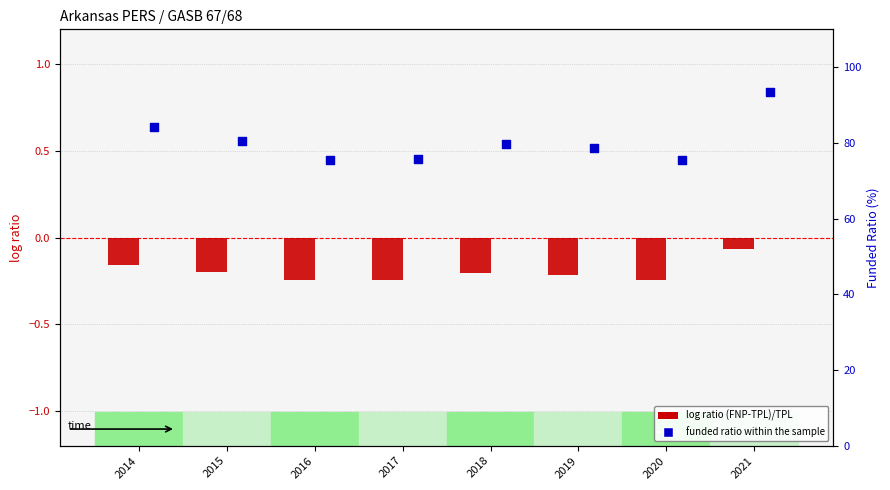

Which series has the largest total across all categories?

funded ratio (%)